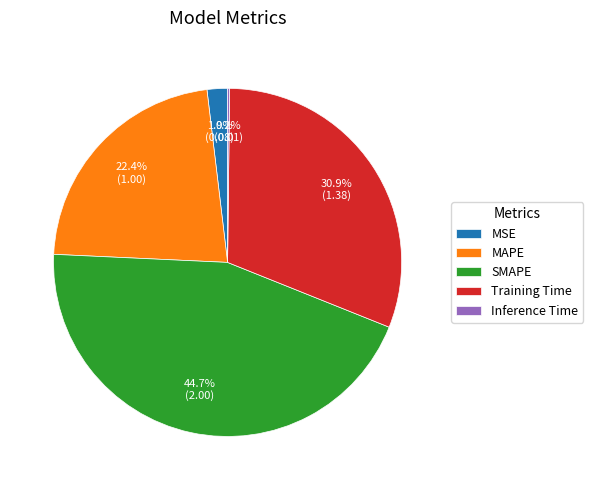

Is there any slice that represents more than half of the pie?

No